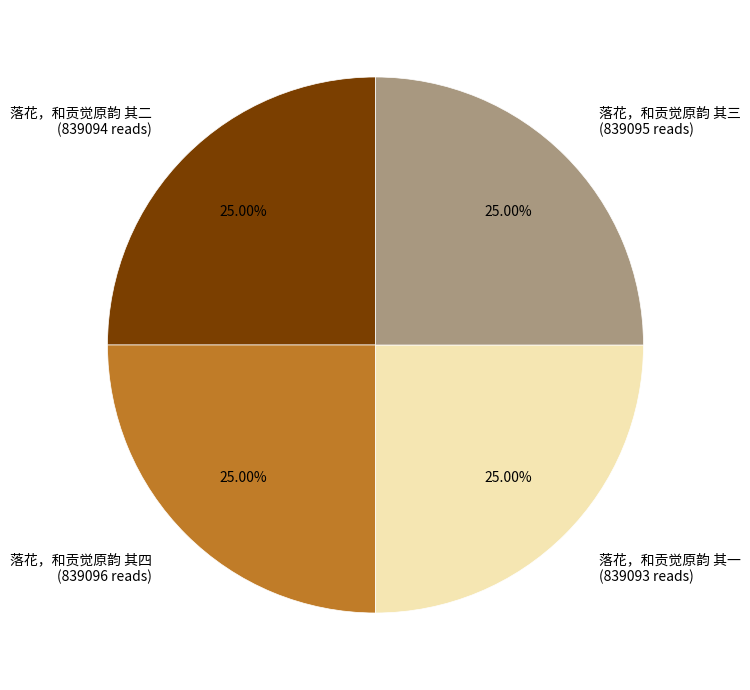

Is 落花，和贡觉原韵 其三 the majority of the pie?

No